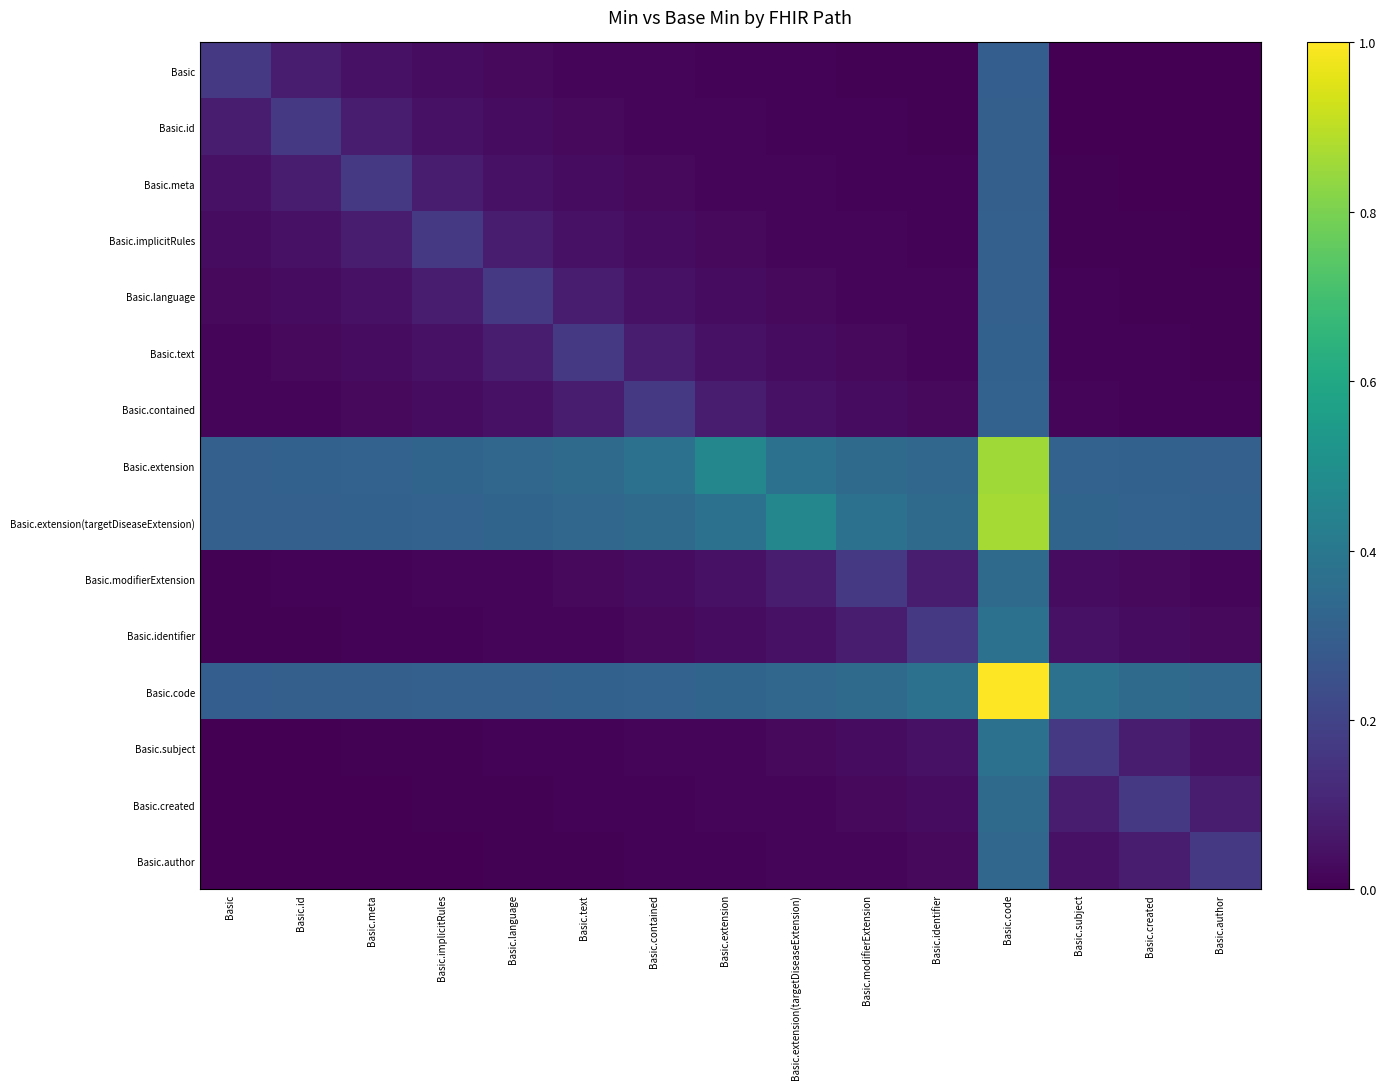

Reading right to left, extract all data points from this chart.

Basic: Basic.author=0.0	Basic.created=0.0	Basic.subject=0.0	Basic.code=0.3	Basic.identifier=0.0	Basic.modifierExtension=0.0	Basic.extension(targetDiseaseExtension)=0.0	Basic.extension=0.0	Basic.contained=0.0	Basic.text=0.0	Basic.language=0.0	Basic.implicitRules=0.0	Basic.meta=0.0	Basic.id=0.1	Basic=0.2
Basic.id: Basic.author=0.0	Basic.created=0.0	Basic.subject=0.0	Basic.code=0.3	Basic.identifier=0.0	Basic.modifierExtension=0.0	Basic.extension(targetDiseaseExtension)=0.0	Basic.extension=0.0	Basic.contained=0.0	Basic.text=0.0	Basic.language=0.0	Basic.implicitRules=0.0	Basic.meta=0.1	Basic.id=0.2	Basic=0.1
Basic.meta: Basic.author=0.0	Basic.created=0.0	Basic.subject=0.0	Basic.code=0.3	Basic.identifier=0.0	Basic.modifierExtension=0.0	Basic.extension(targetDiseaseExtension)=0.0	Basic.extension=0.0	Basic.contained=0.0	Basic.text=0.0	Basic.language=0.0	Basic.implicitRules=0.1	Basic.meta=0.2	Basic.id=0.1	Basic=0.0
Basic.implicitRules: Basic.author=0.0	Basic.created=0.0	Basic.subject=0.0	Basic.code=0.3	Basic.identifier=0.0	Basic.modifierExtension=0.0	Basic.extension(targetDiseaseExtension)=0.0	Basic.extension=0.0	Basic.contained=0.0	Basic.text=0.0	Basic.language=0.1	Basic.implicitRules=0.2	Basic.meta=0.1	Basic.id=0.0	Basic=0.0
Basic.language: Basic.author=0.0	Basic.created=0.0	Basic.subject=0.0	Basic.code=0.3	Basic.identifier=0.0	Basic.modifierExtension=0.0	Basic.extension(targetDiseaseExtension)=0.0	Basic.extension=0.0	Basic.contained=0.0	Basic.text=0.1	Basic.language=0.2	Basic.implicitRules=0.1	Basic.meta=0.0	Basic.id=0.0	Basic=0.0
Basic.text: Basic.author=0.0	Basic.created=0.0	Basic.subject=0.0	Basic.code=0.3	Basic.identifier=0.0	Basic.modifierExtension=0.0	Basic.extension(targetDiseaseExtension)=0.0	Basic.extension=0.0	Basic.contained=0.1	Basic.text=0.2	Basic.language=0.1	Basic.implicitRules=0.0	Basic.meta=0.0	Basic.id=0.0	Basic=0.0
Basic.contained: Basic.author=0.0	Basic.created=0.0	Basic.subject=0.0	Basic.code=0.3	Basic.identifier=0.0	Basic.modifierExtension=0.0	Basic.extension(targetDiseaseExtension)=0.0	Basic.extension=0.1	Basic.contained=0.2	Basic.text=0.1	Basic.language=0.0	Basic.implicitRules=0.0	Basic.meta=0.0	Basic.id=0.0	Basic=0.0
Basic.extension: Basic.author=0.3	Basic.created=0.3	Basic.subject=0.3	Basic.code=0.9	Basic.identifier=0.3	Basic.modifierExtension=0.3	Basic.extension(targetDiseaseExtension)=0.4	Basic.extension=0.5	Basic.contained=0.4	Basic.text=0.3	Basic.language=0.3	Basic.implicitRules=0.3	Basic.meta=0.3	Basic.id=0.3	Basic=0.3
Basic.extension(targetDiseaseExtension): Basic.author=0.3	Basic.created=0.3	Basic.subject=0.3	Basic.code=0.9	Basic.identifier=0.3	Basic.modifierExtension=0.4	Basic.extension(targetDiseaseExtension)=0.5	Basic.extension=0.4	Basic.contained=0.3	Basic.text=0.3	Basic.language=0.3	Basic.implicitRules=0.3	Basic.meta=0.3	Basic.id=0.3	Basic=0.3
Basic.modifierExtension: Basic.author=0.0	Basic.created=0.0	Basic.subject=0.0	Basic.code=0.3	Basic.identifier=0.1	Basic.modifierExtension=0.2	Basic.extension(targetDiseaseExtension)=0.1	Basic.extension=0.0	Basic.contained=0.0	Basic.text=0.0	Basic.language=0.0	Basic.implicitRules=0.0	Basic.meta=0.0	Basic.id=0.0	Basic=0.0
Basic.identifier: Basic.author=0.0	Basic.created=0.0	Basic.subject=0.0	Basic.code=0.4	Basic.identifier=0.2	Basic.modifierExtension=0.1	Basic.extension(targetDiseaseExtension)=0.0	Basic.extension=0.0	Basic.contained=0.0	Basic.text=0.0	Basic.language=0.0	Basic.implicitRules=0.0	Basic.meta=0.0	Basic.id=0.0	Basic=0.0
Basic.code: Basic.author=0.3	Basic.created=0.3	Basic.subject=0.4	Basic.code=1.0	Basic.identifier=0.4	Basic.modifierExtension=0.3	Basic.extension(targetDiseaseExtension)=0.3	Basic.extension=0.3	Basic.contained=0.3	Basic.text=0.3	Basic.language=0.3	Basic.implicitRules=0.3	Basic.meta=0.3	Basic.id=0.3	Basic=0.3
Basic.subject: Basic.author=0.0	Basic.created=0.1	Basic.subject=0.2	Basic.code=0.4	Basic.identifier=0.0	Basic.modifierExtension=0.0	Basic.extension(targetDiseaseExtension)=0.0	Basic.extension=0.0	Basic.contained=0.0	Basic.text=0.0	Basic.language=0.0	Basic.implicitRules=0.0	Basic.meta=0.0	Basic.id=0.0	Basic=0.0
Basic.created: Basic.author=0.1	Basic.created=0.2	Basic.subject=0.1	Basic.code=0.3	Basic.identifier=0.0	Basic.modifierExtension=0.0	Basic.extension(targetDiseaseExtension)=0.0	Basic.extension=0.0	Basic.contained=0.0	Basic.text=0.0	Basic.language=0.0	Basic.implicitRules=0.0	Basic.meta=0.0	Basic.id=0.0	Basic=0.0
Basic.author: Basic.author=0.2	Basic.created=0.1	Basic.subject=0.0	Basic.code=0.3	Basic.identifier=0.0	Basic.modifierExtension=0.0	Basic.extension(targetDiseaseExtension)=0.0	Basic.extension=0.0	Basic.contained=0.0	Basic.text=0.0	Basic.language=0.0	Basic.implicitRules=0.0	Basic.meta=0.0	Basic.id=0.0	Basic=0.0